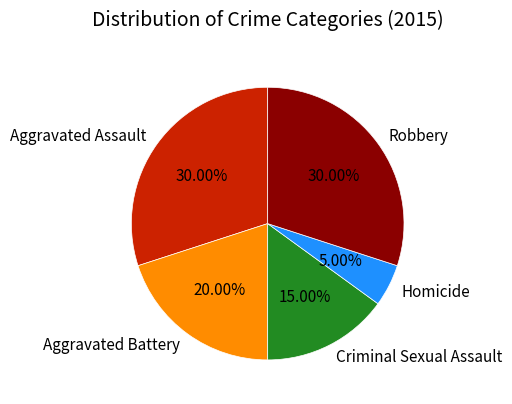

To the nearest percent, what is the average slice percentage?

20%